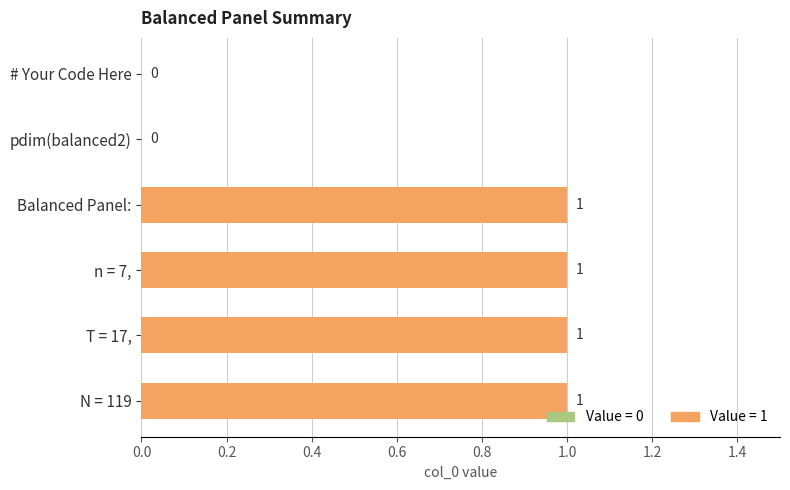

The chart shows a value of 0 at pdim(balanced2). True or false?

True